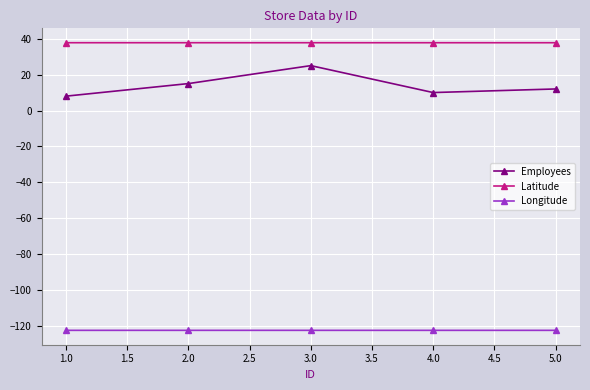

True or false: Employees has a value of 19.2 at 5.0.

False